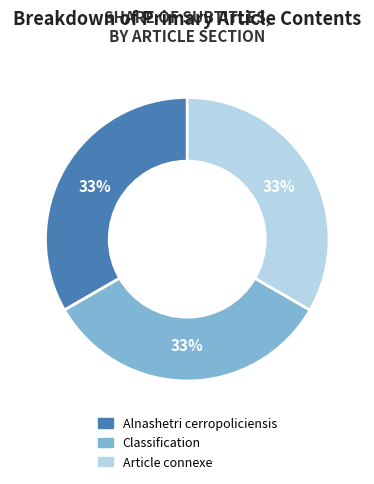

To the nearest percent, what is the difference between the largest and smallest slice percentages?

0%